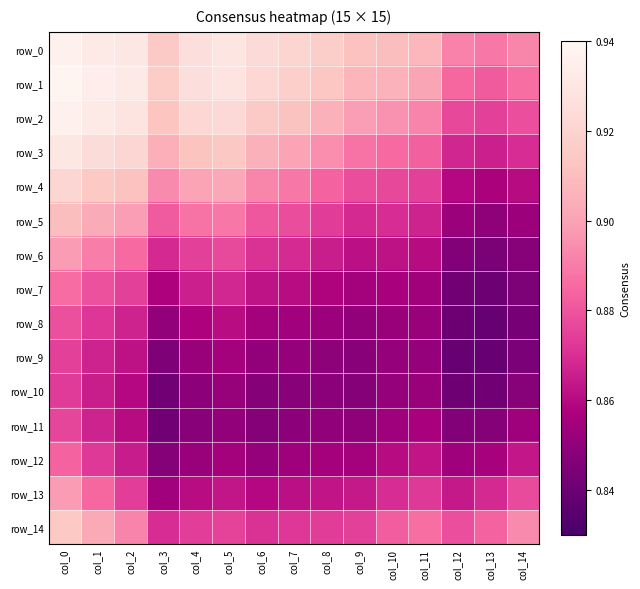

What is the spread (max minus min) of values at col_10?

0.1